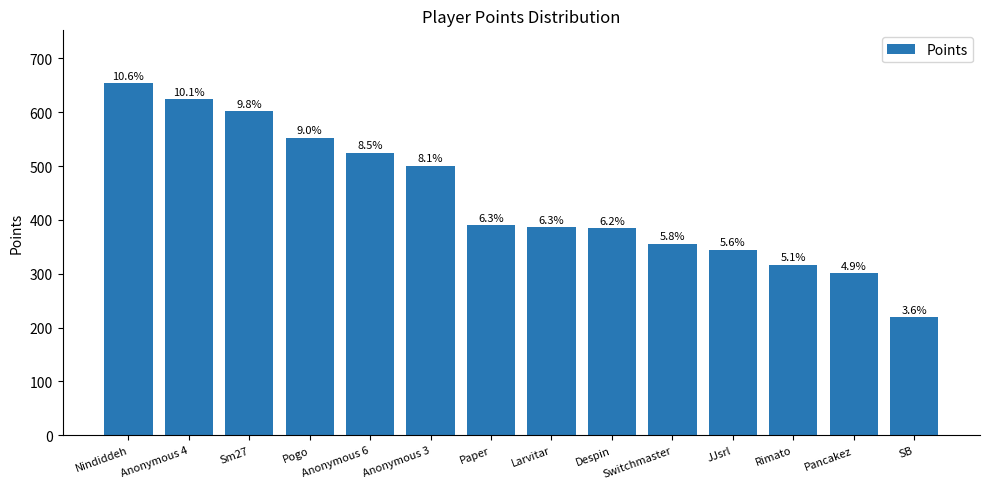

How many bars are there in total?

14